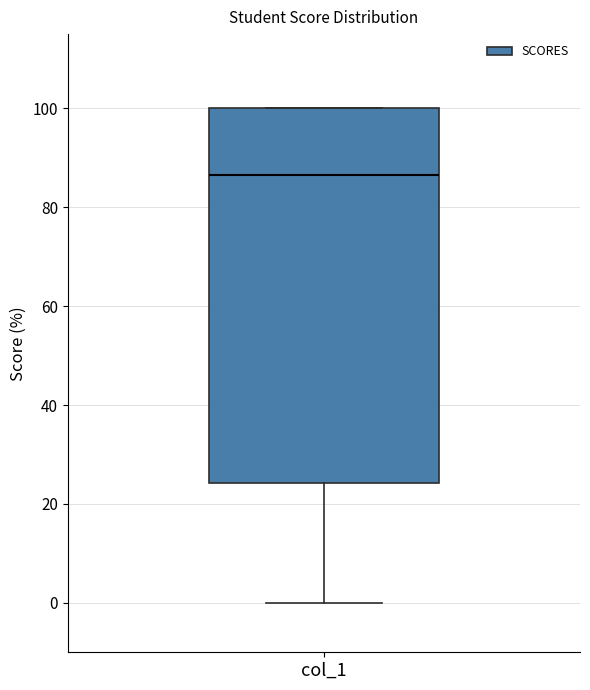

Transcribe this box plot: give where the median line is, the range the box spans, and where the two whiskers end, as read against the y-axis. The values are not printed on the chart, so give them approximately, as read against the axis.

median 86, box 24 to 100, whiskers 0 to 100